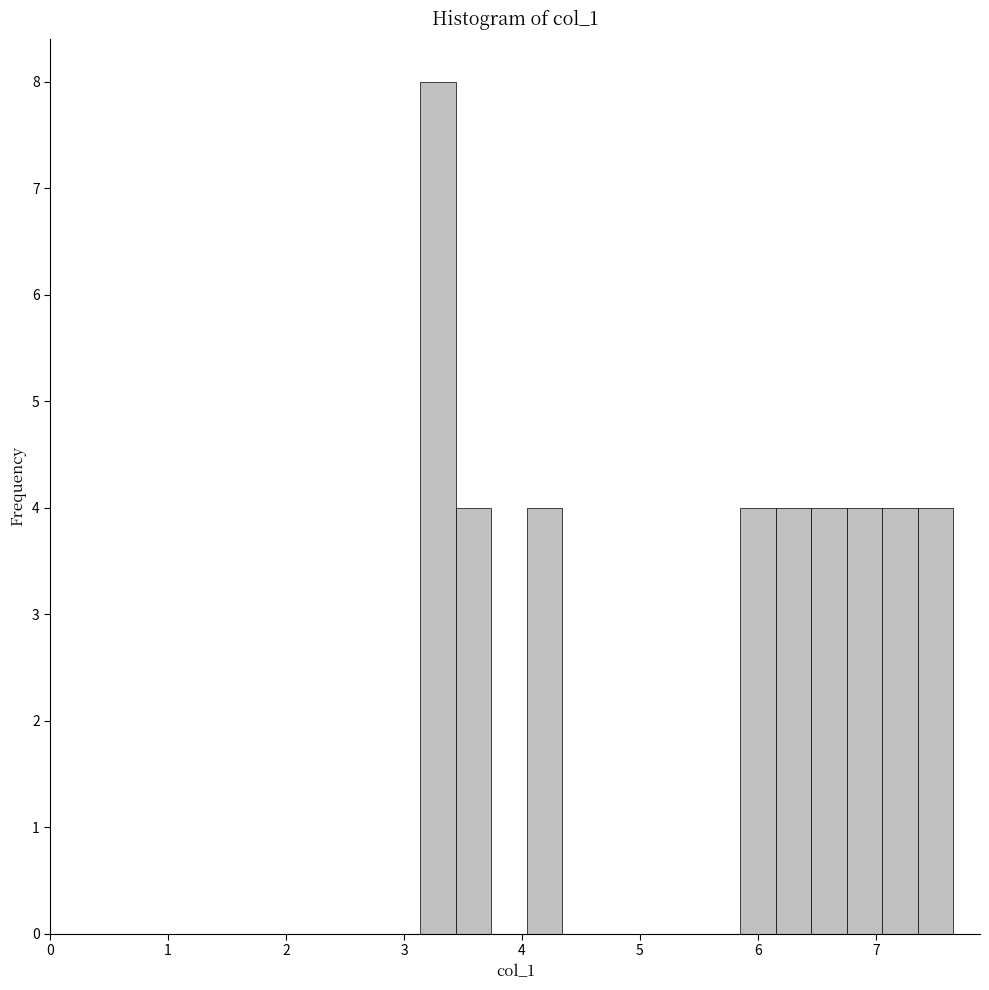

Around what value on the x-axis is the tallest bar? Give the approximate position of its centre, as read against the axis.

3.3